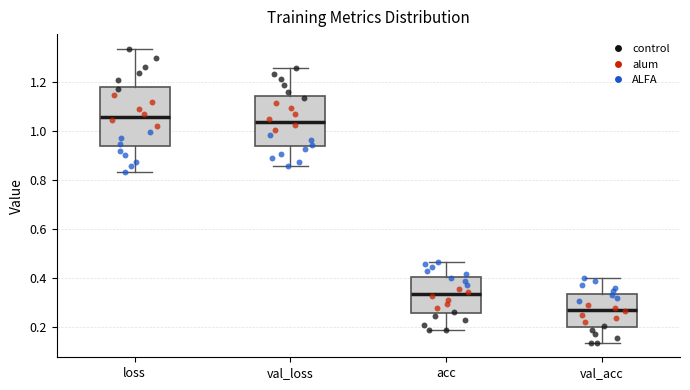

Reading left to right, read every box against the y-axis: the position of its median line, the range the box covers, and the ends of its whiskers. The values are not printed on the chart, so give them approximately, as read against the axis.

loss: median 1.06, box 0.94 to 1.18, whiskers 0.84 to 1.34
val_loss: median 1.04, box 0.94 to 1.14, whiskers 0.86 to 1.26
acc: median 0.34, box 0.26 to 0.40, whiskers 0.18 to 0.46
val_acc: median 0.28, box 0.20 to 0.34, whiskers 0.14 to 0.40